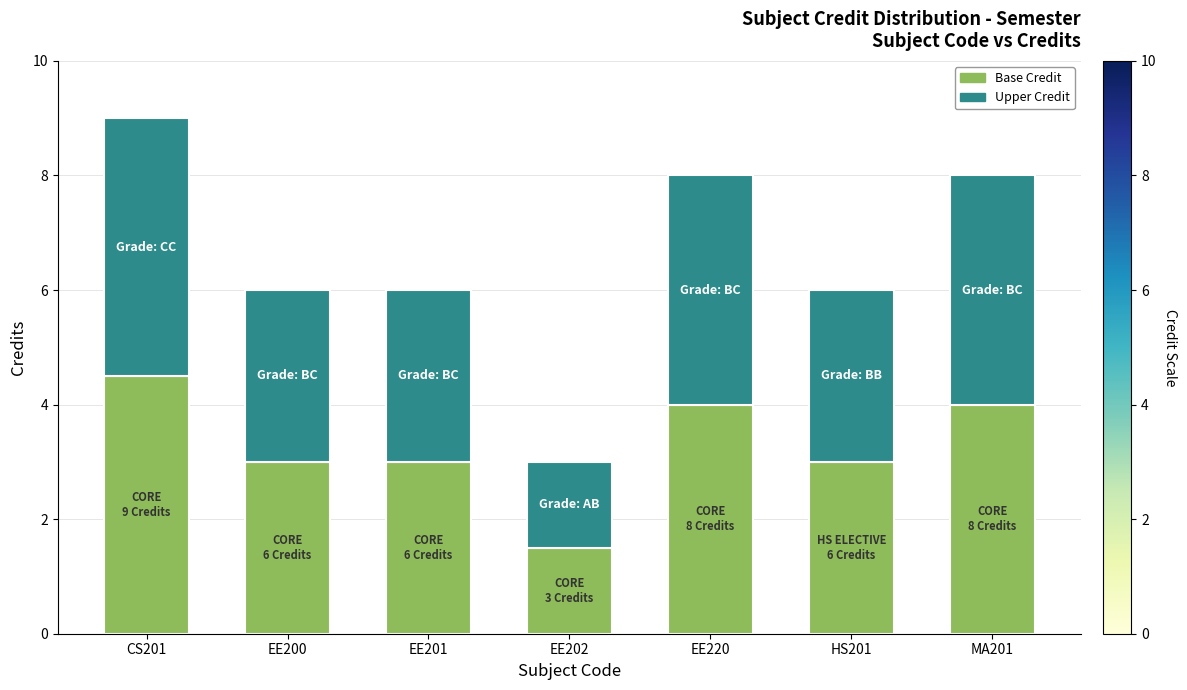

What is the approximate value of Base Credit at CS201?

4.5